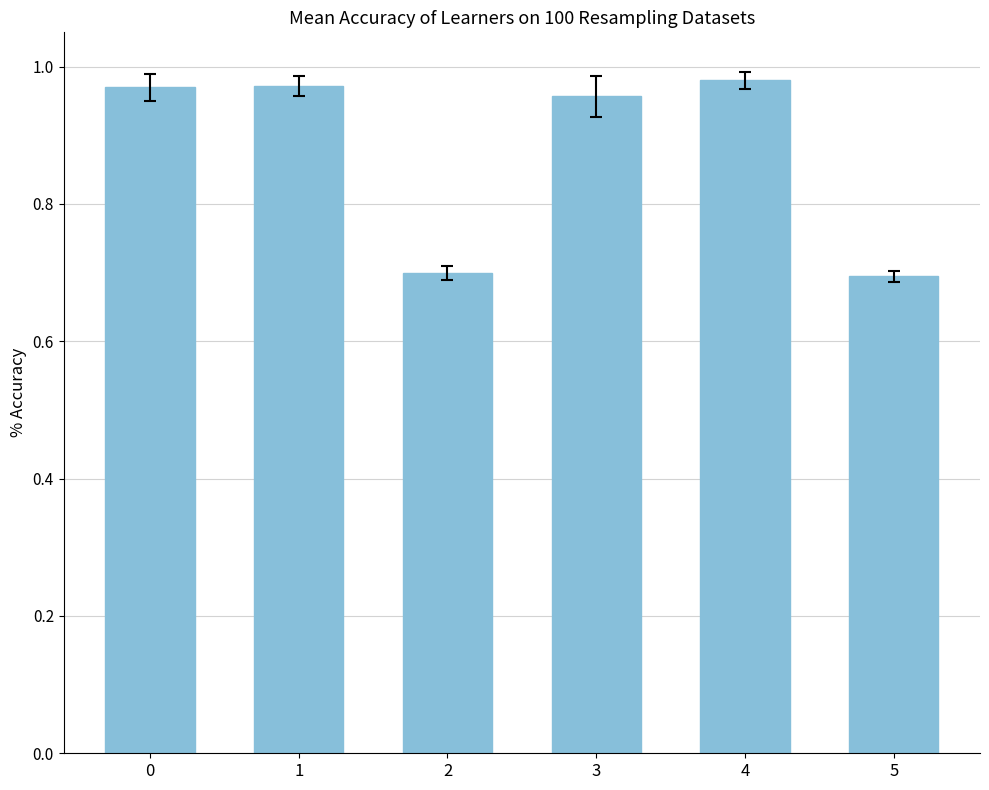

What is the difference between the maximum and minimum values?

0.3